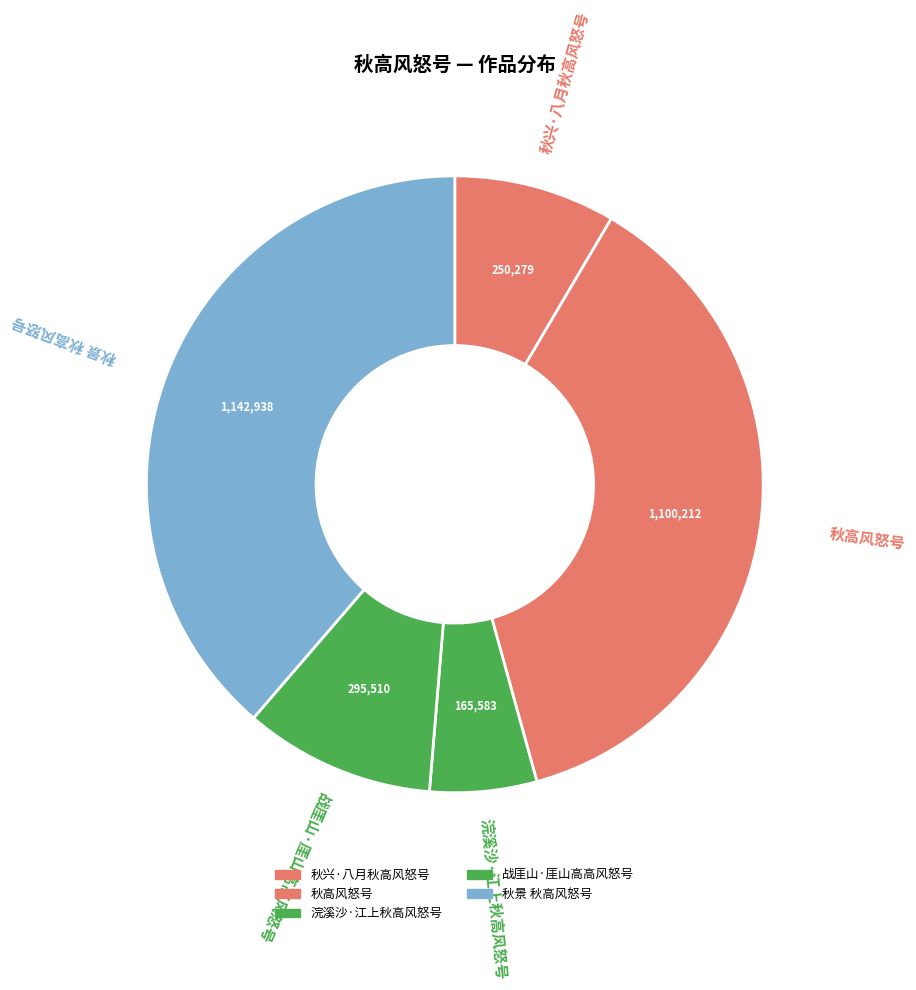

Count the number of slices in the pie.

5